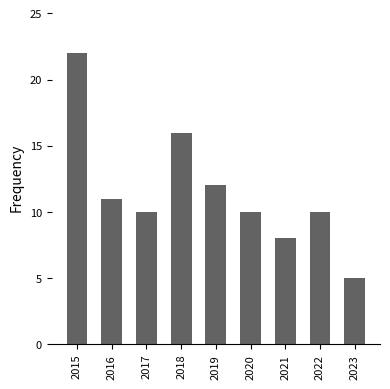

Does the chart contain any negative values?

No